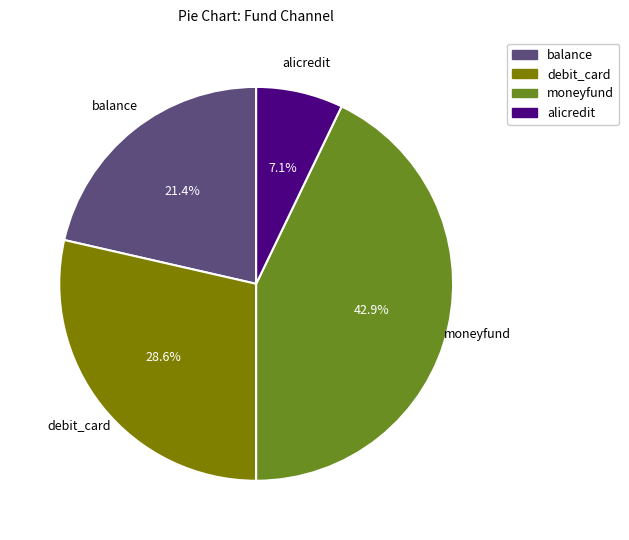

Rank the categories by value from highest to lowest.

moneyfund, debit_card, balance, alicredit